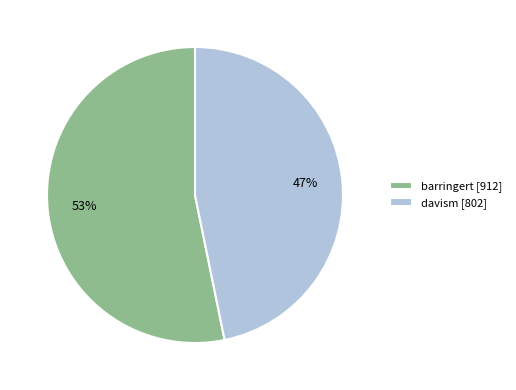

Between barringert and davism, which is larger?

barringert